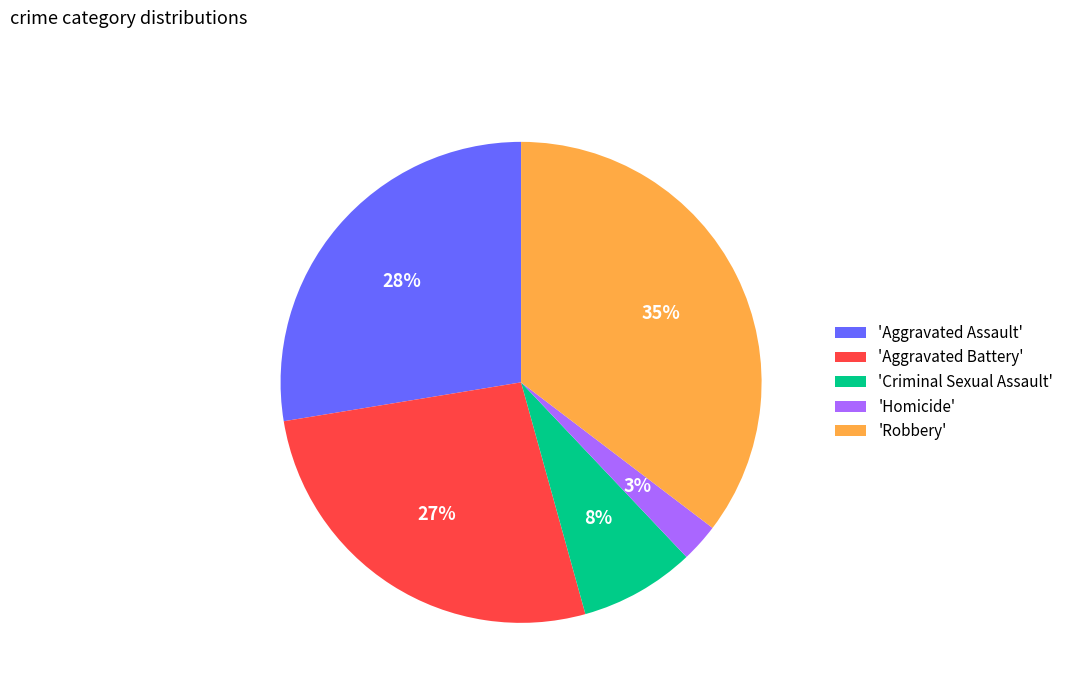

To the nearest percent, what is the average slice percentage?

20%